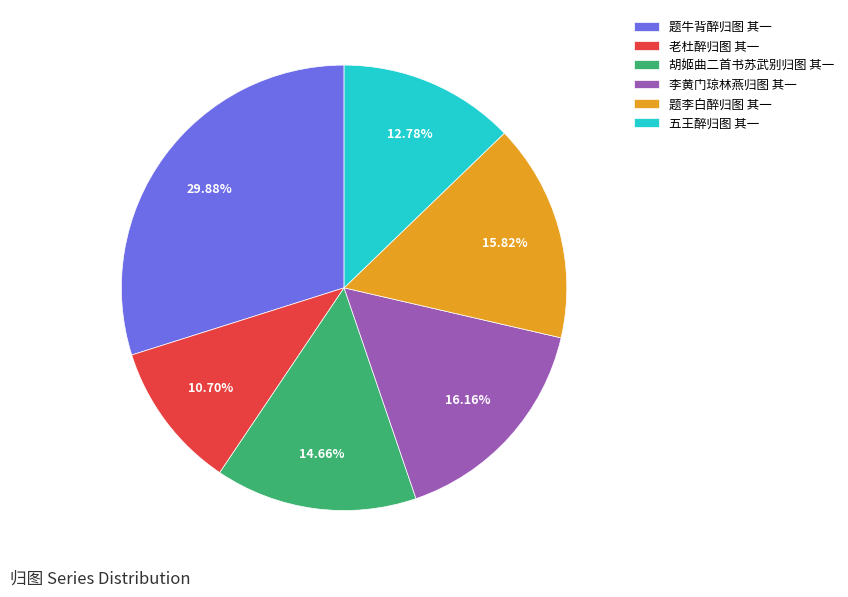

To the nearest percent, what is the combined percentage of 题李白醉归图 其一 and 老杜醉归图 其一?

27%